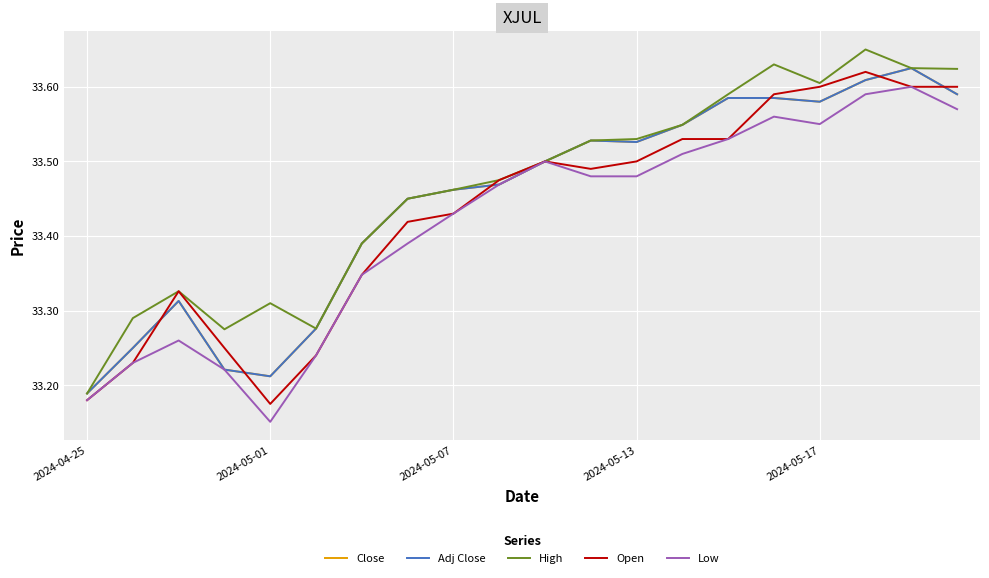

Is this an area chart (filled region under the line)?

No